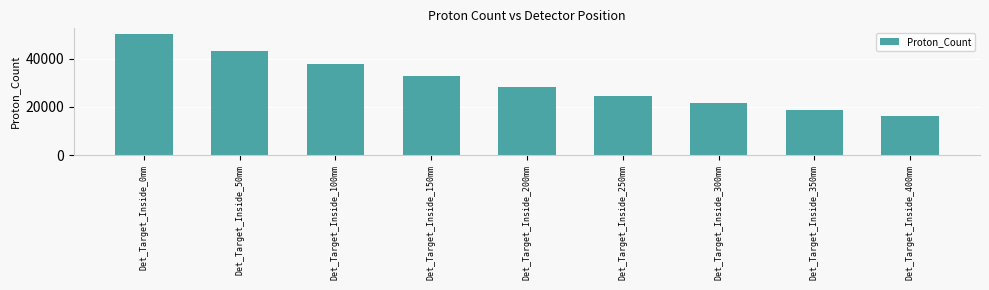

Count the number of data series in this chart.

1